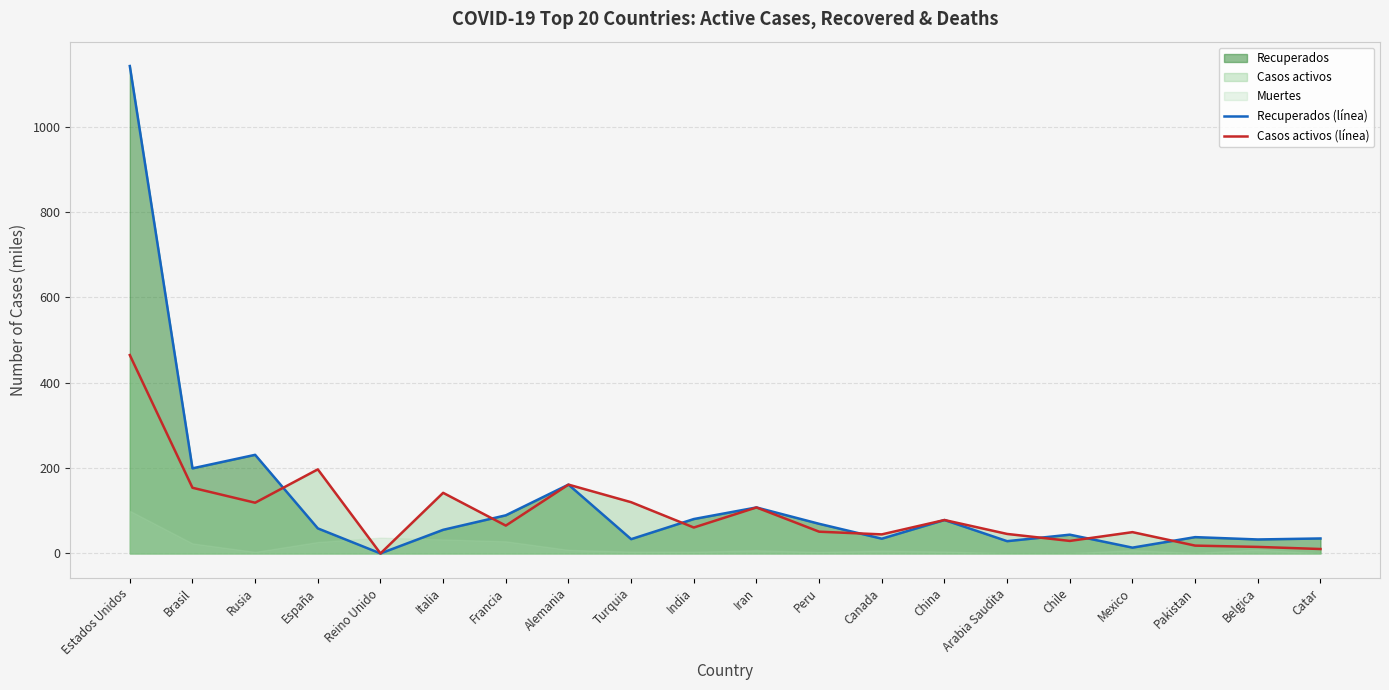

What is the total value across all series at Arabia Saudita?

74.4